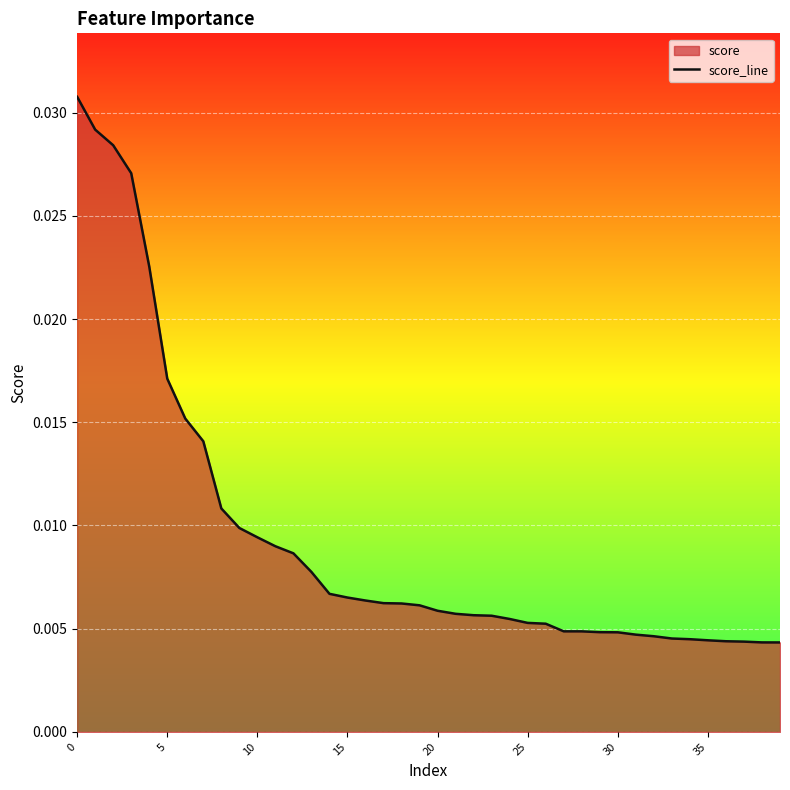

Is it true that the value at 39 is 0.0?

True